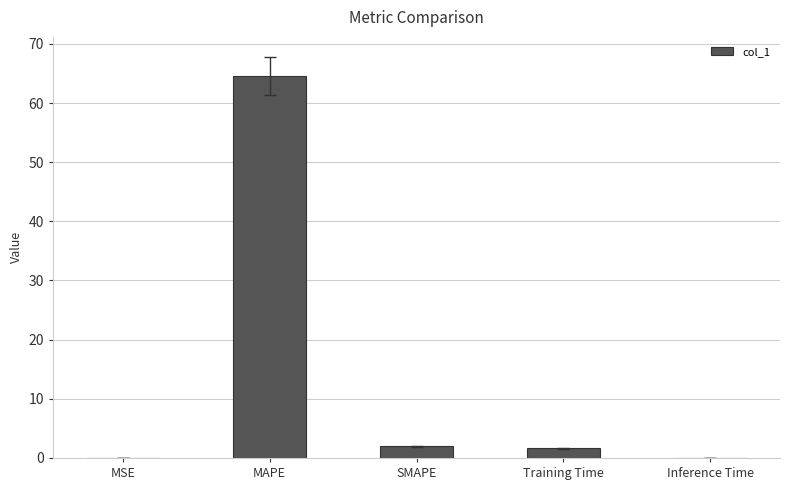

Count the number of categories in the chart.

5